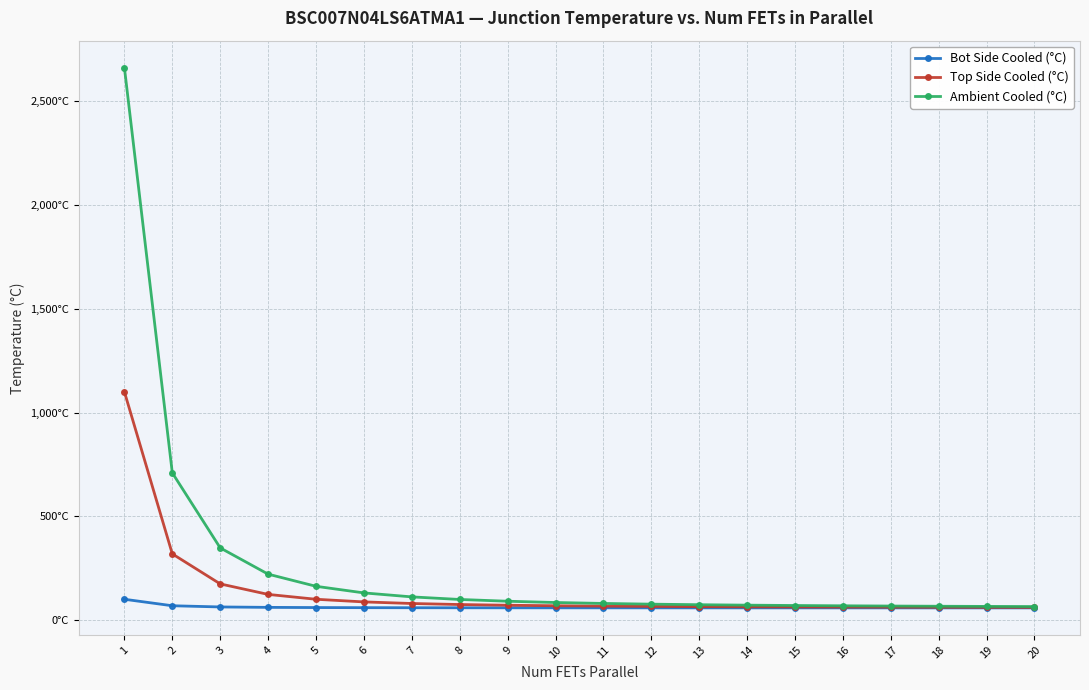

What is the difference between the highest and lowest values at 17?

8.9